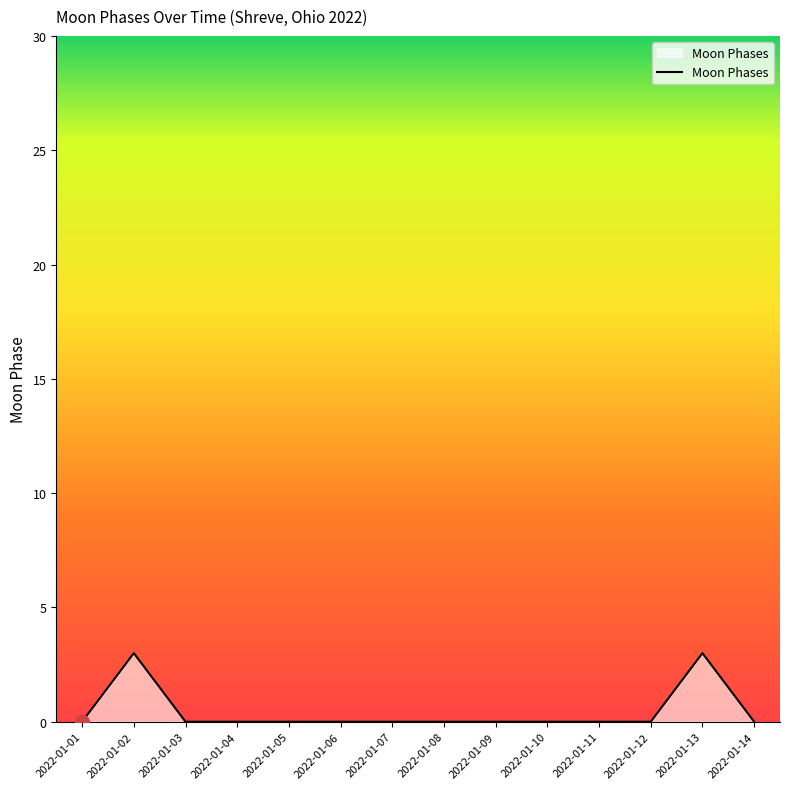

Reading left to right, list all the values displayed in this chart.

2022-01-01=0	2022-01-02=3	2022-01-03=0	2022-01-04=0	2022-01-05=0	2022-01-06=0	2022-01-07=0	2022-01-08=0	2022-01-09=0	2022-01-10=0	2022-01-11=0	2022-01-12=0	2022-01-13=3	2022-01-14=0